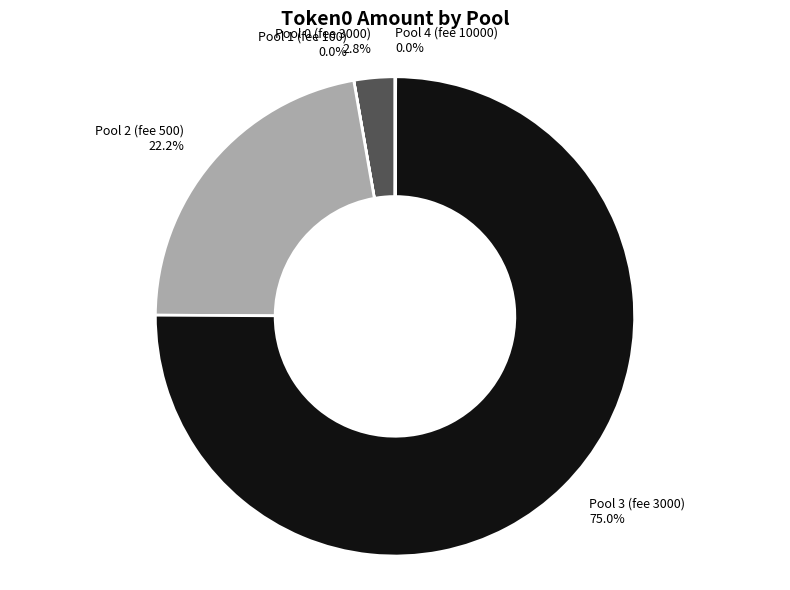

What is the largest slice in the pie chart?

Pool 3 (fee 3000)